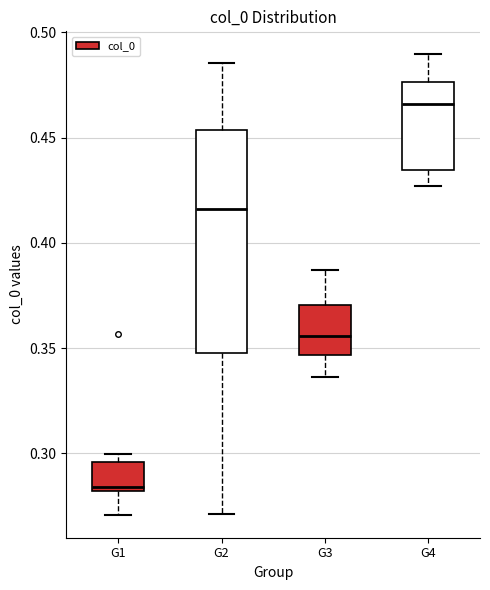

Where does the lower whisker of the box for G4 end on the y-axis? The values are not printed on the chart, so give them approximately, as read against the axis.

0.425